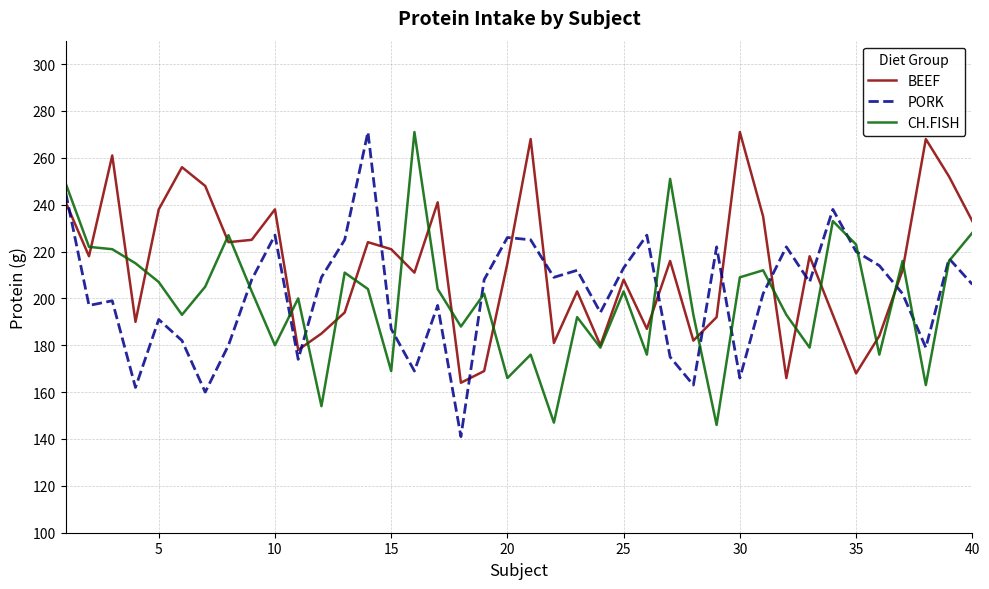

What is the maximum value shown in the chart?

271